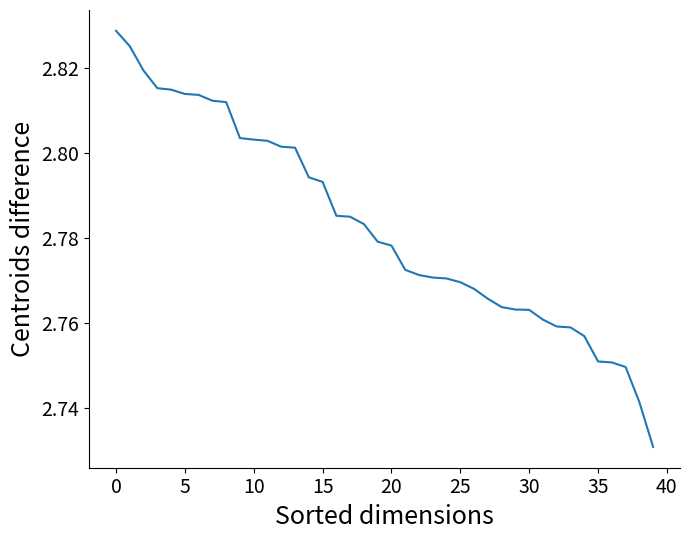

What is the value of the 4th point from the left?

2.8